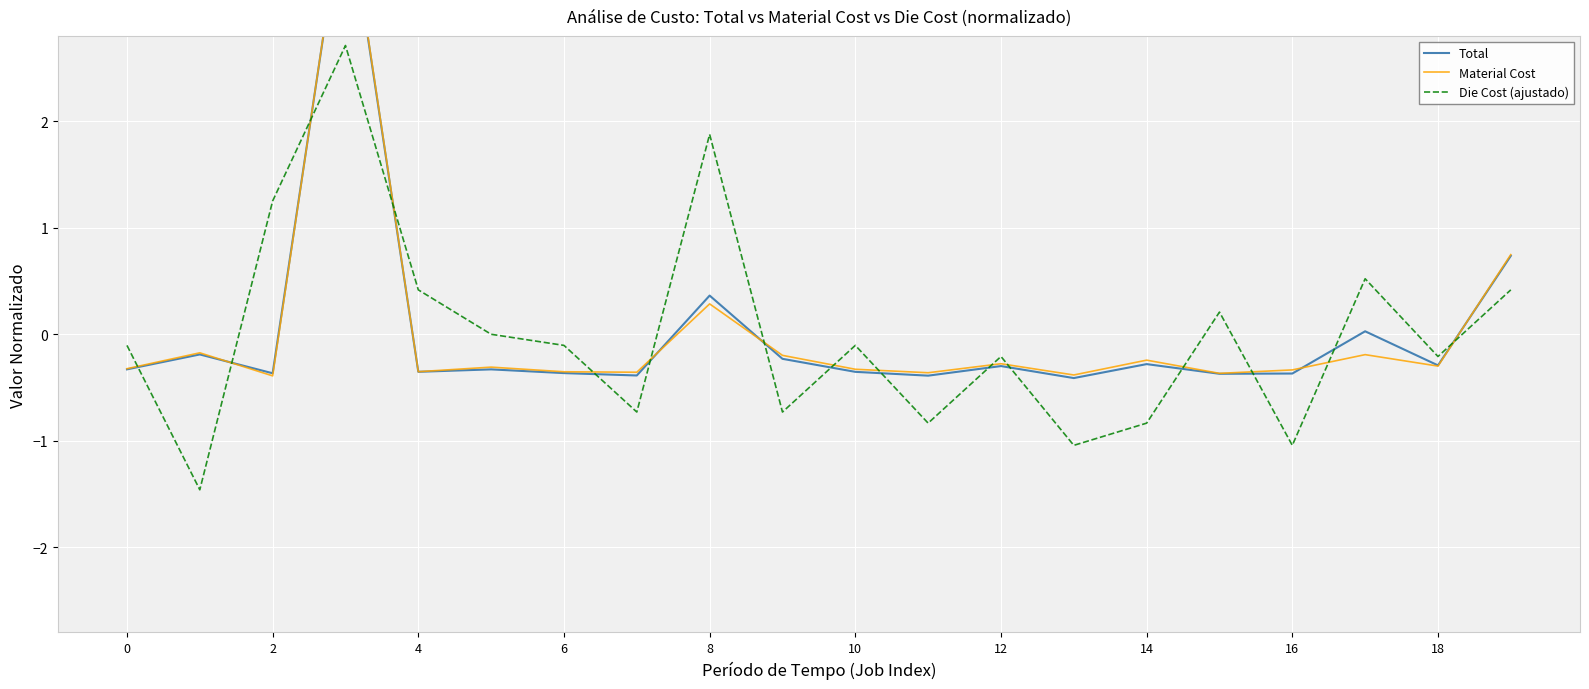

Between 12 and 0, which is larger?

12